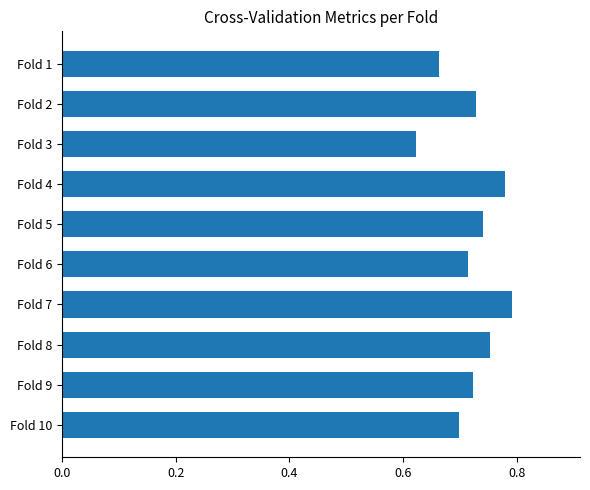

Is it true that the value at Fold 2 is 0.2?

False